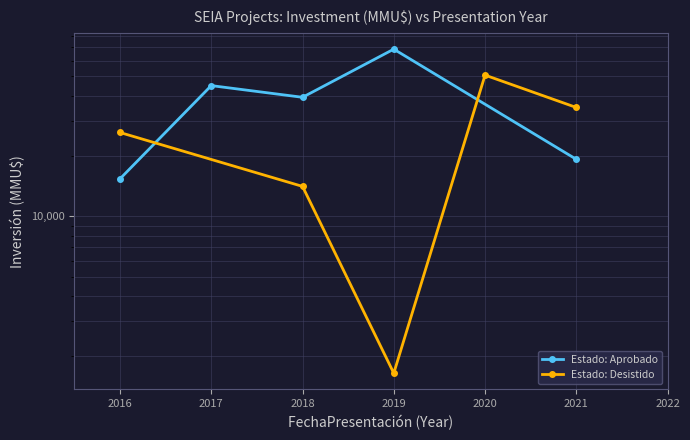

The value of Estado: Aprobado at 2021 is 19288.0. True or false?

True